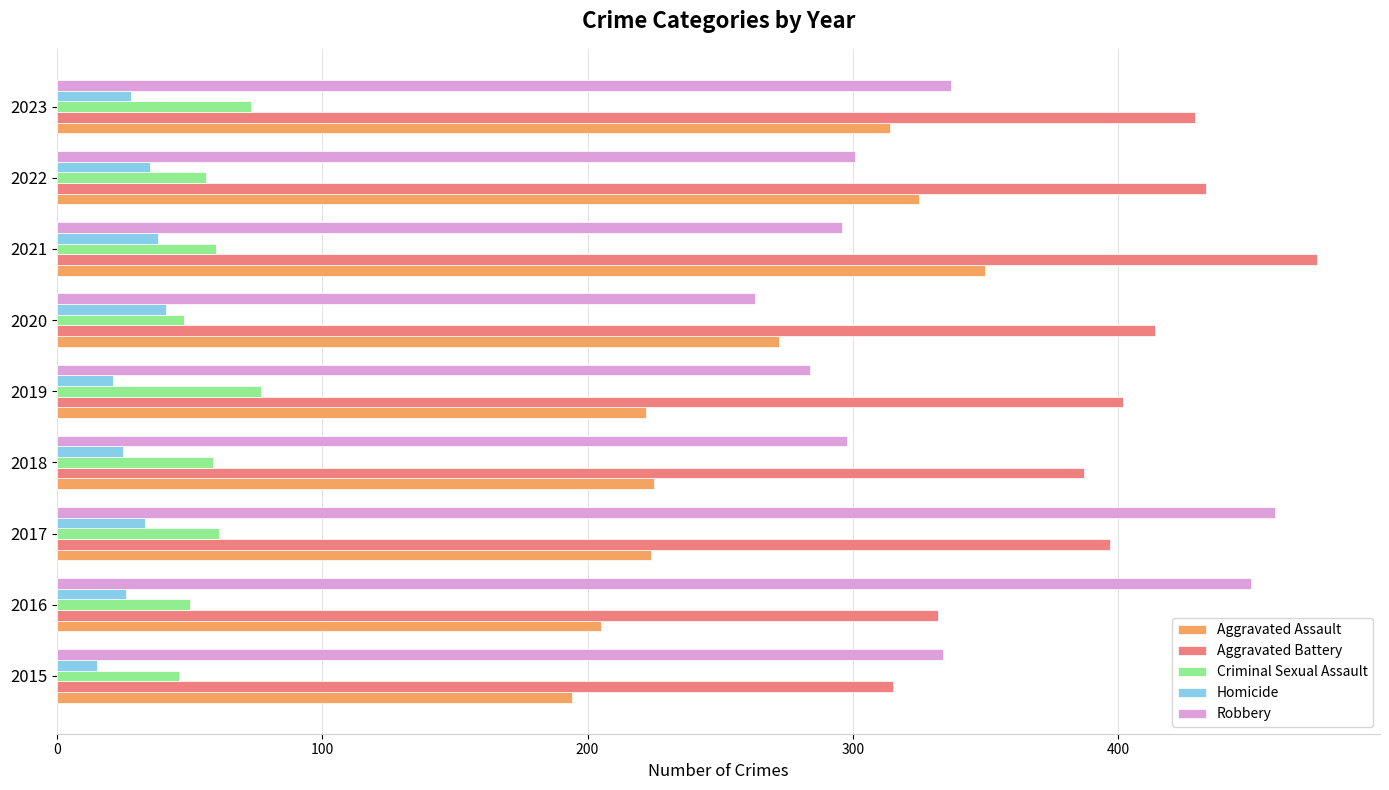

What is the spread (max minus min) of values at 2018?

362